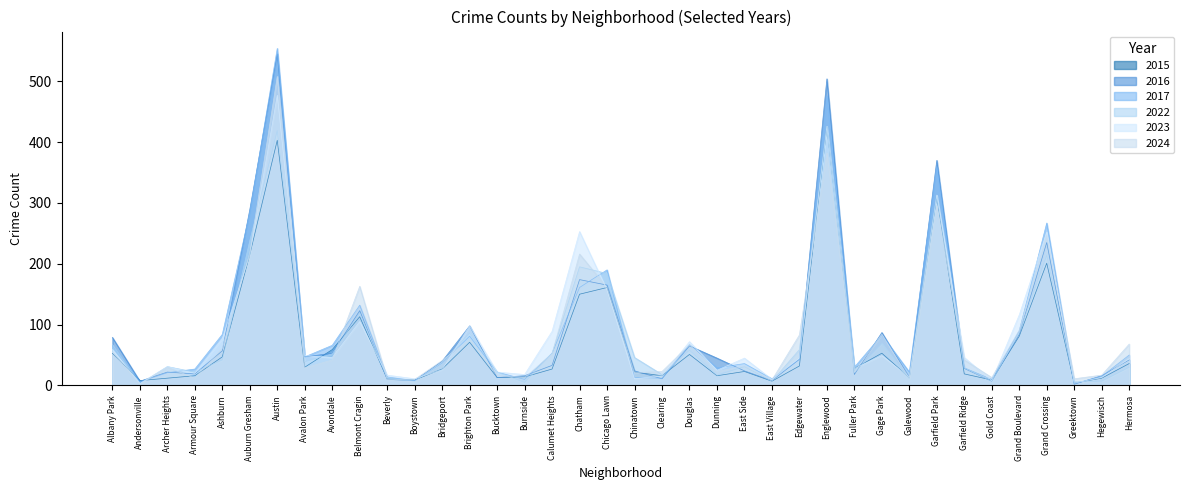

What is the label of the 25th point from the left?

East Village